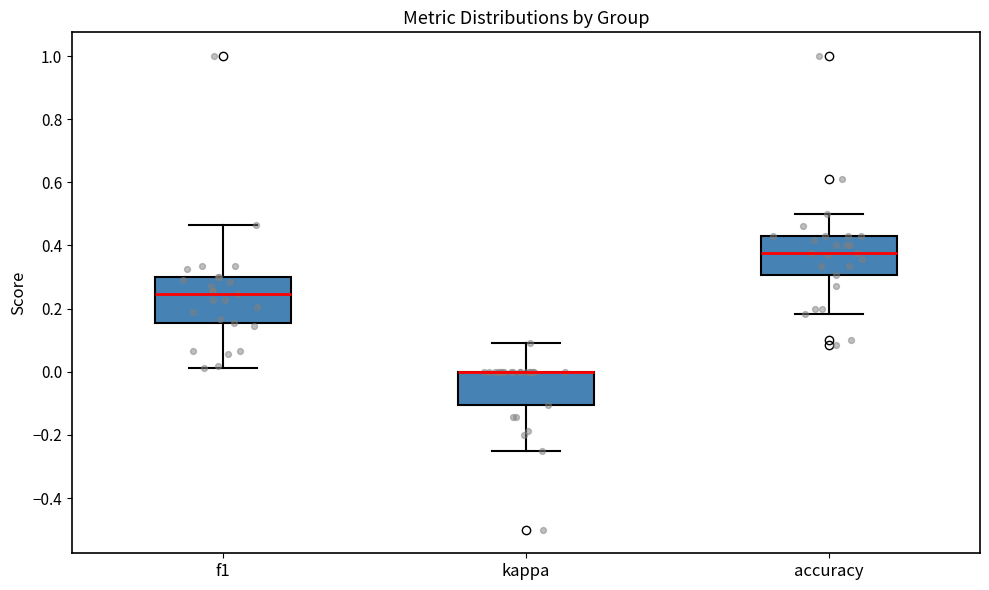

Where does the lower whisker of the box for kappa end on the y-axis? The values are not printed on the chart, so give them approximately, as read against the axis.

-0.24